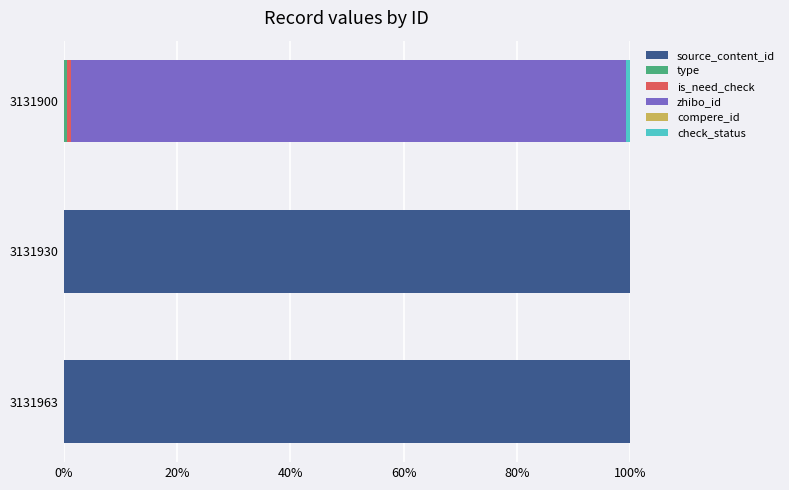

True or false: source_content_id has a value of -31.3 at 3131900.

False